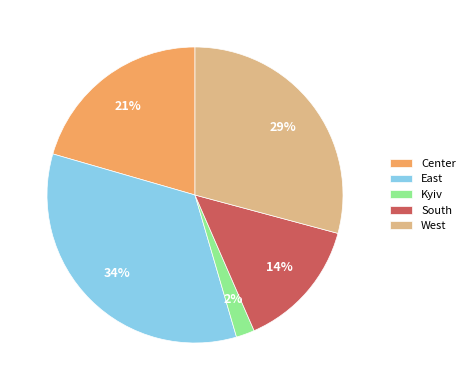

The Center slice represents 15% of the pie. True or false?

False